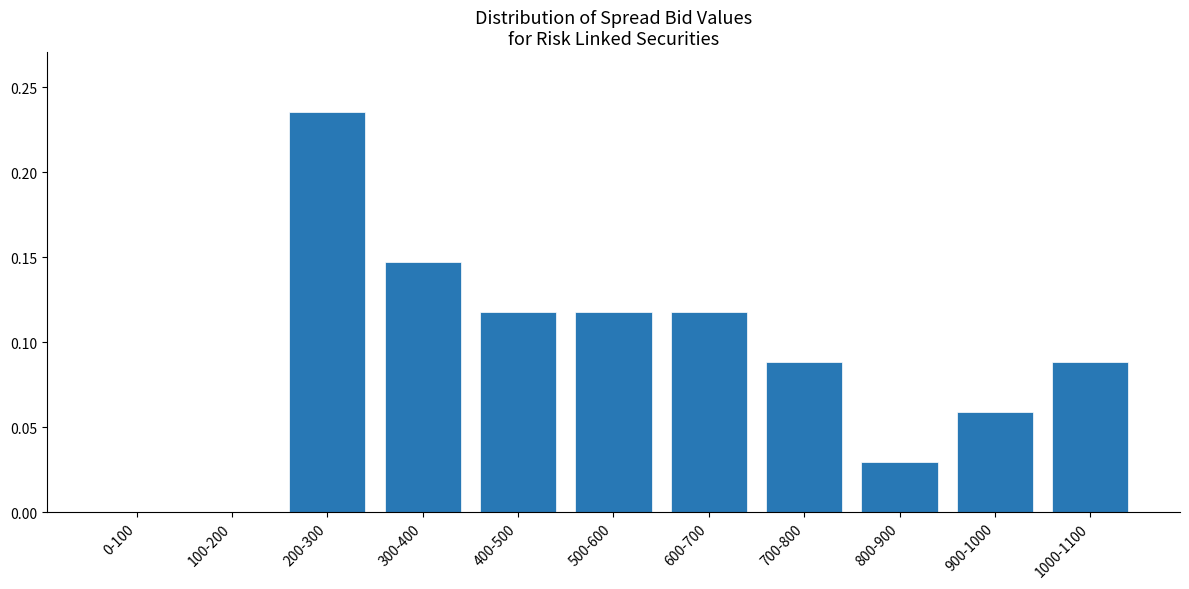

What is the sum of all values?

1.0